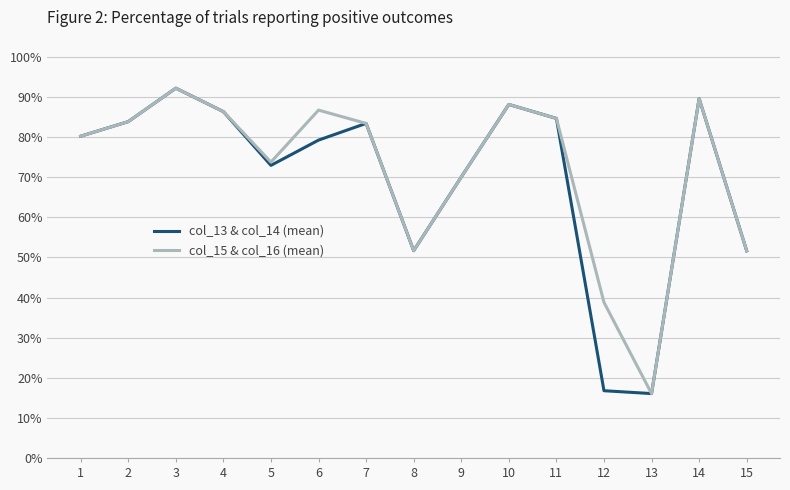

Which category has the highest value across all series?

3